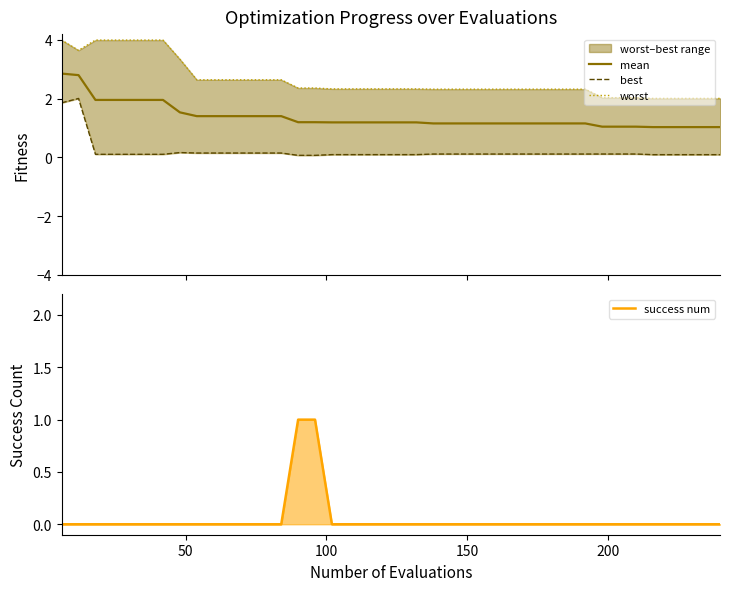

What is the maximum value for mean?

2.9